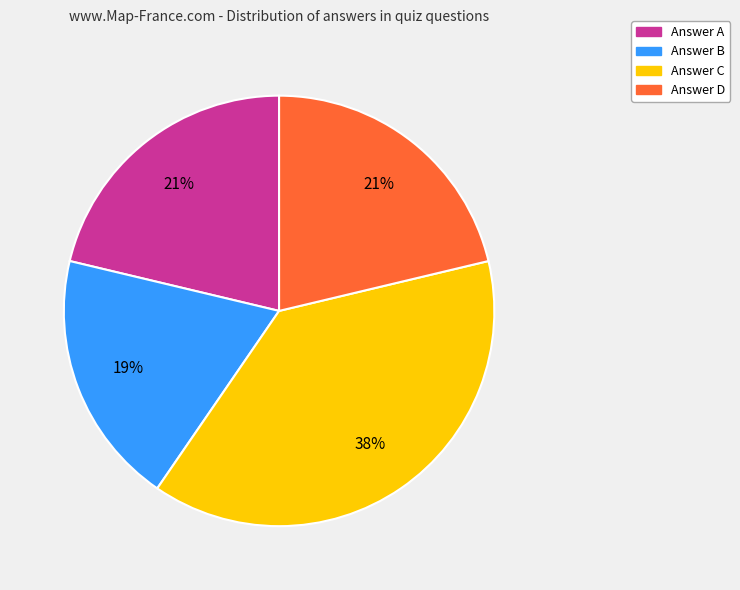

What is the ratio of the value at Answer C to the value at Answer D?

1.8